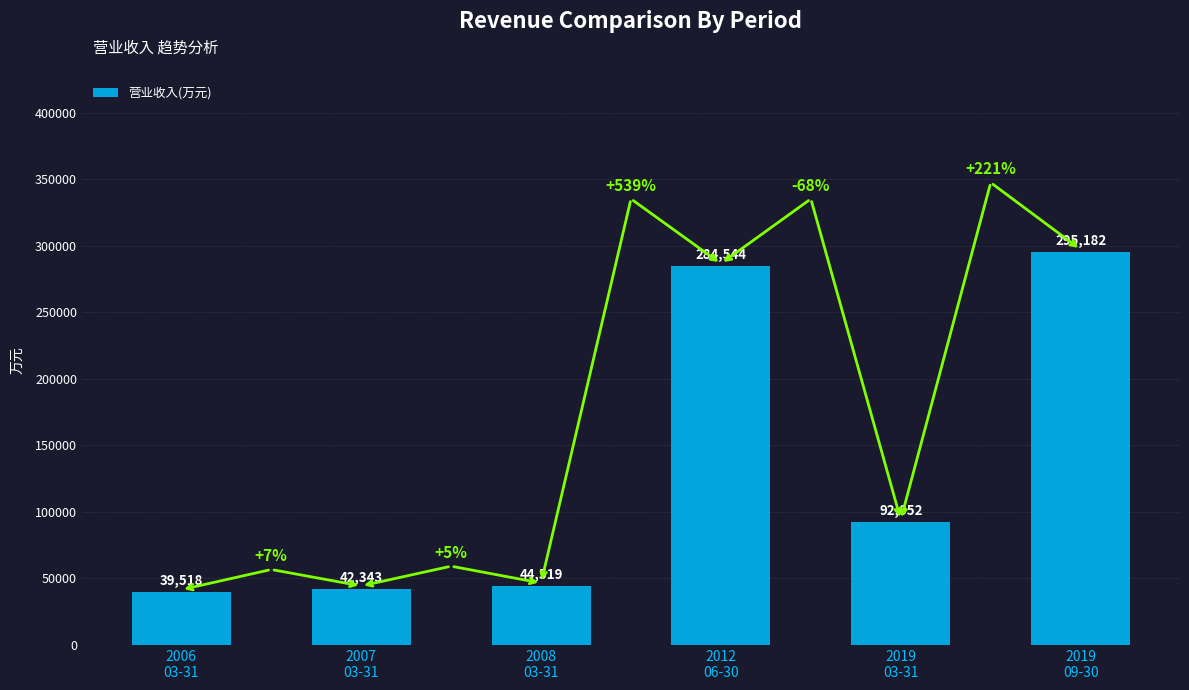

Reading left to right, list all the values displayed in this chart.

2006
03-31=39518	2007
03-31=42343	2008
03-31=44519	2012
06-30=284544	2019
03-31=92052	2019
09-30=295182